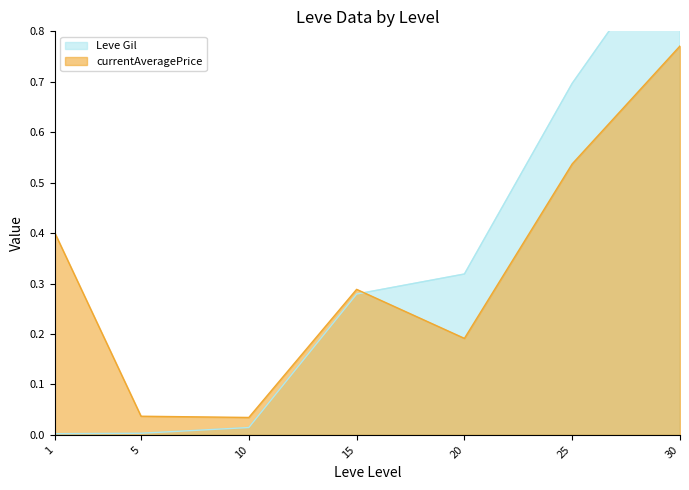

At 10, list the series in order from largest to smallest.

currentAveragePrice, Leve Gil